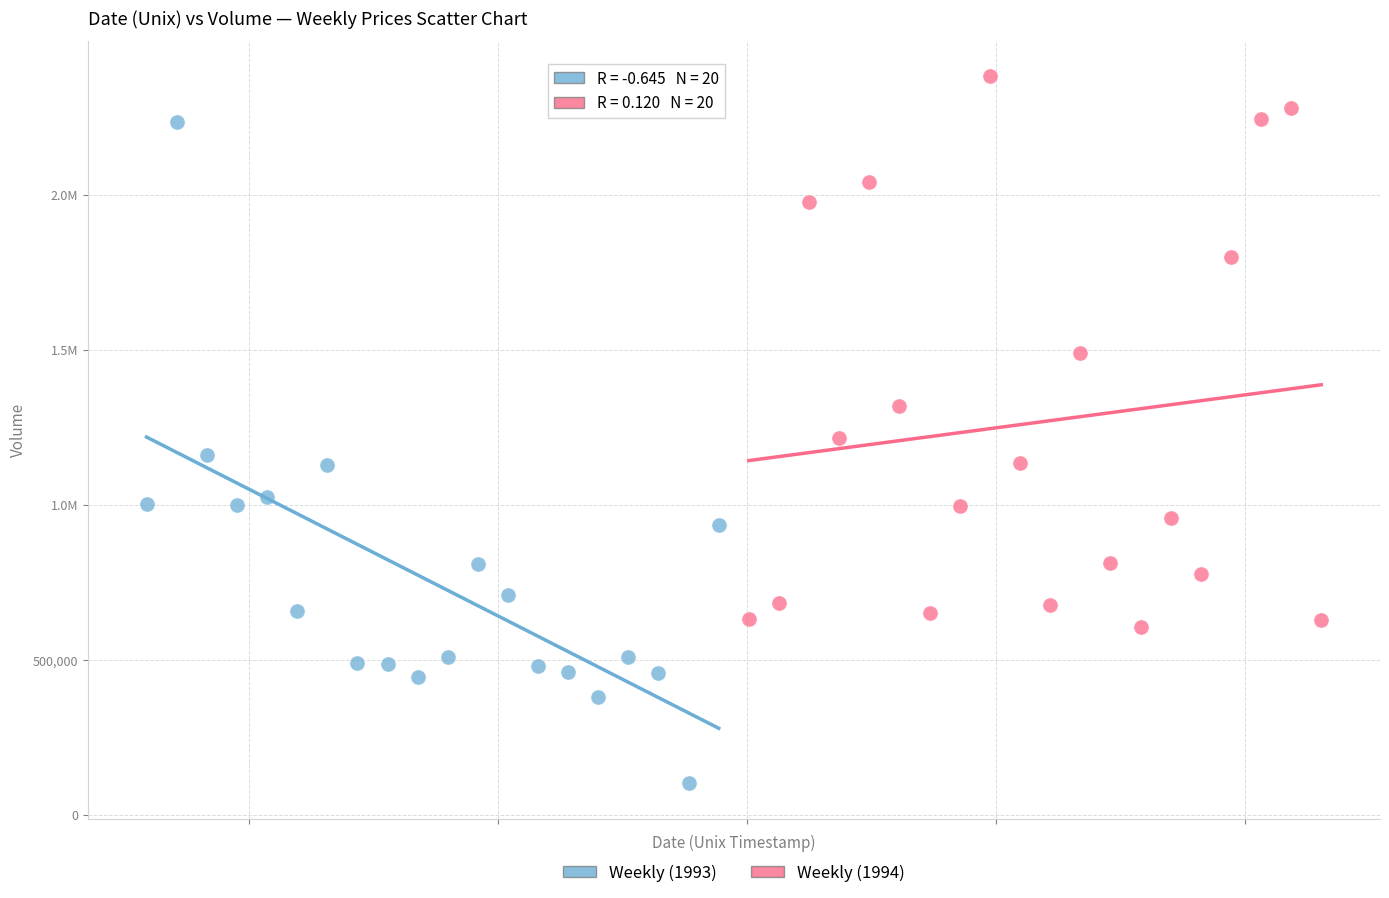

What are all the series names shown in the legend?

Weekly (1993), Weekly (1994)